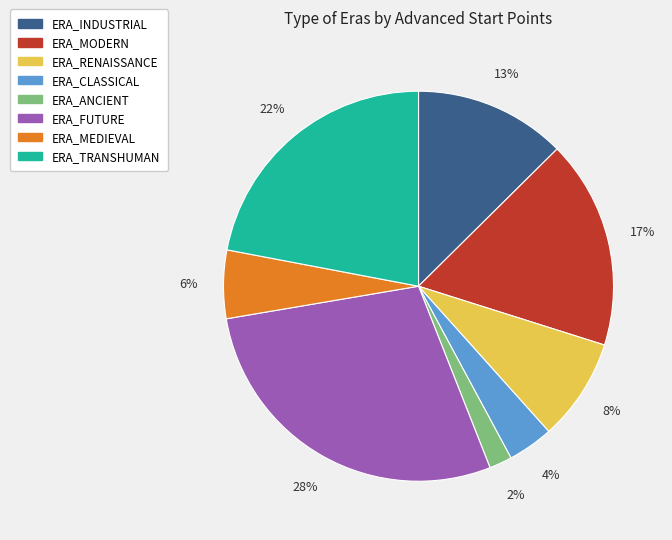

To the nearest percent, what is the average slice percentage?

12%